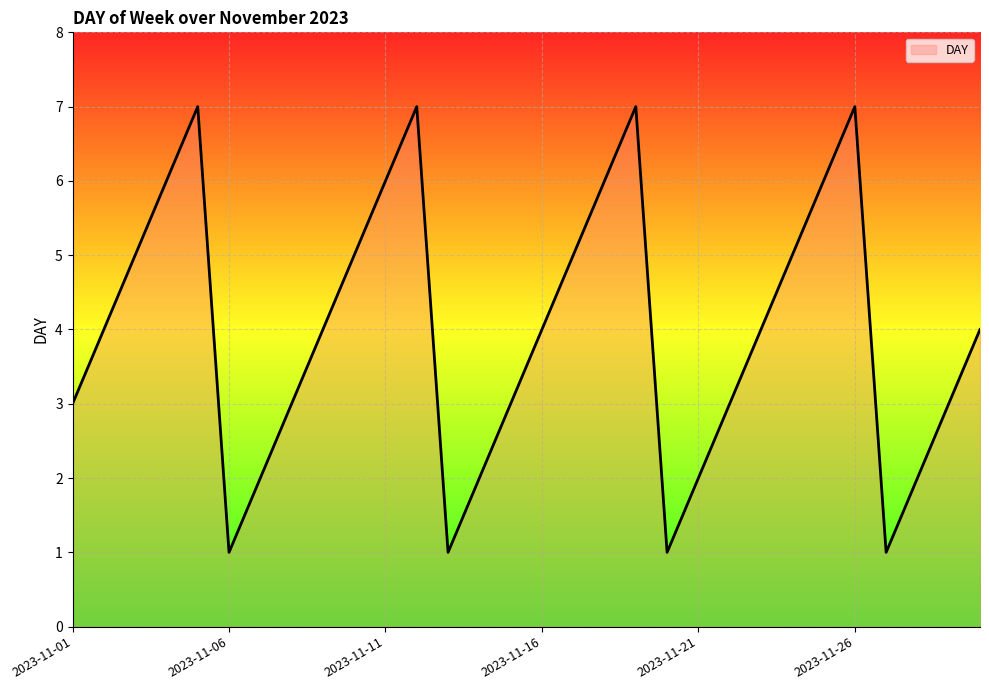

Count the values in the range 2 to 6.

22